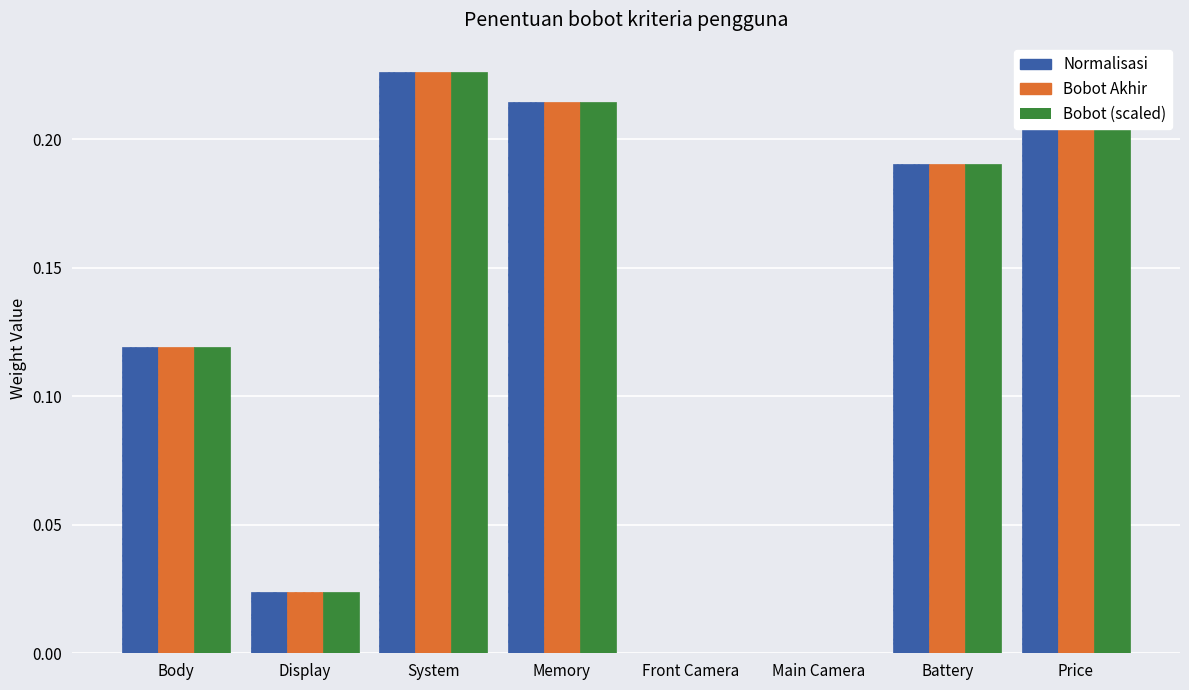

What is the difference between the maximum and minimum values in the Bobot (scaled) series?

0.2